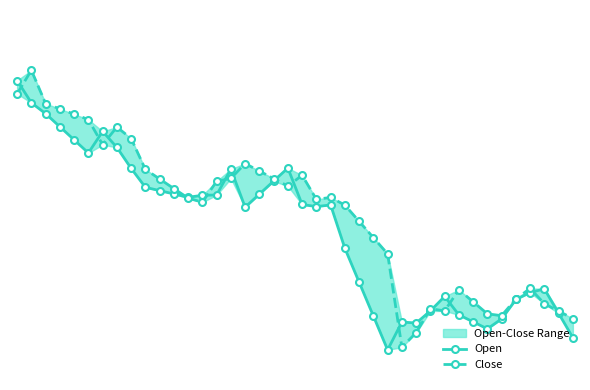

What is the value of the Close point at the 7th from the left?

296.1